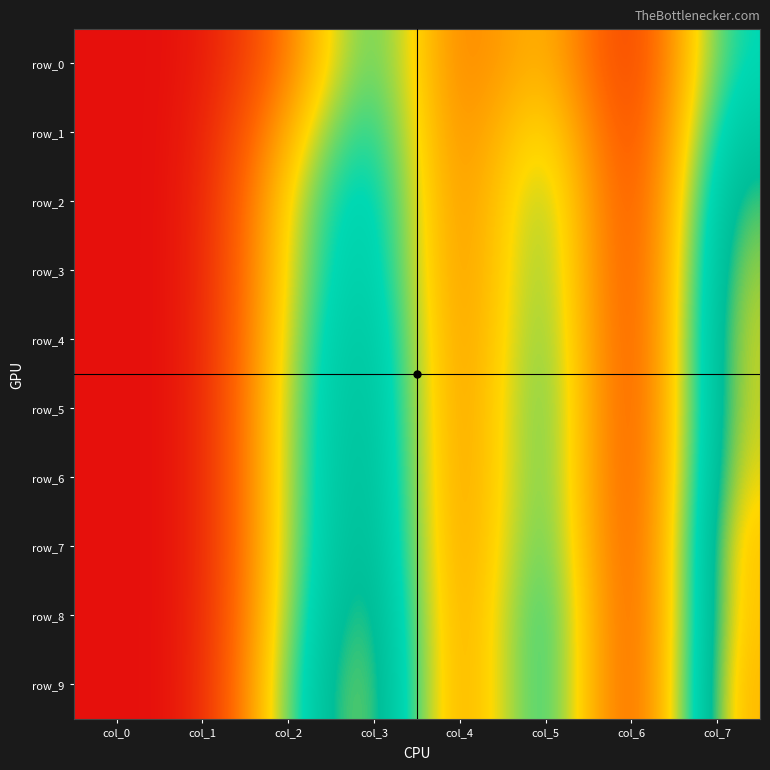

Is it true that row_9 equals 0.0 at col_0?

True